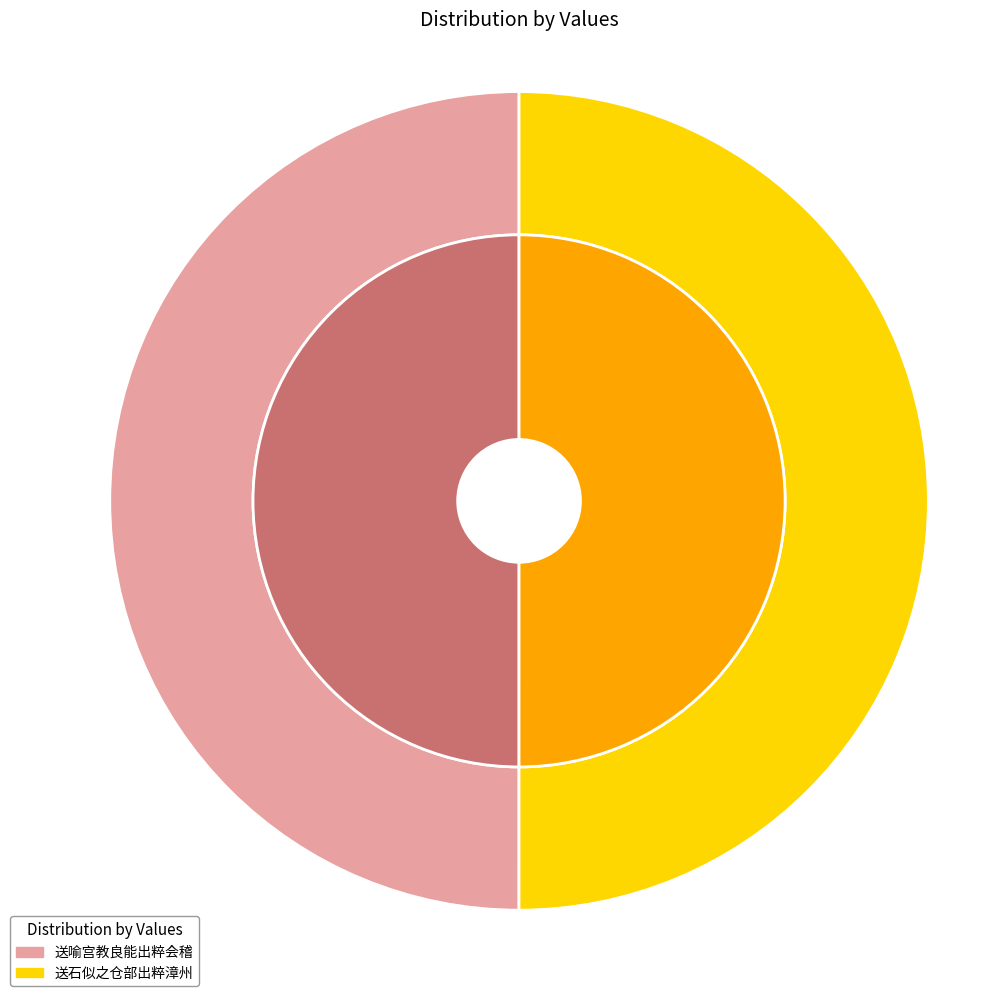

The 送喻宫教良能出粹会稽 slice represents 64% of the pie. True or false?

False